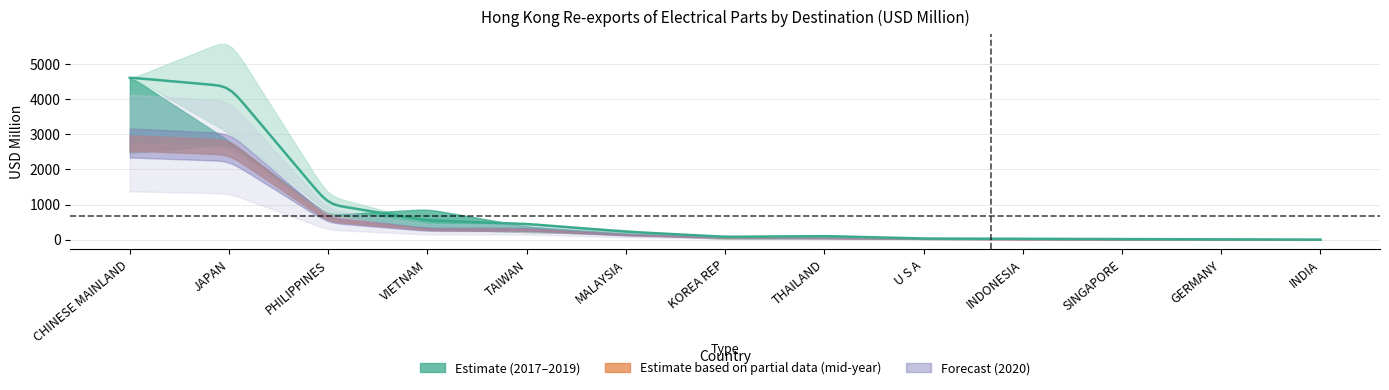

Between TAIWAN and SINGAPORE, which is larger?

TAIWAN